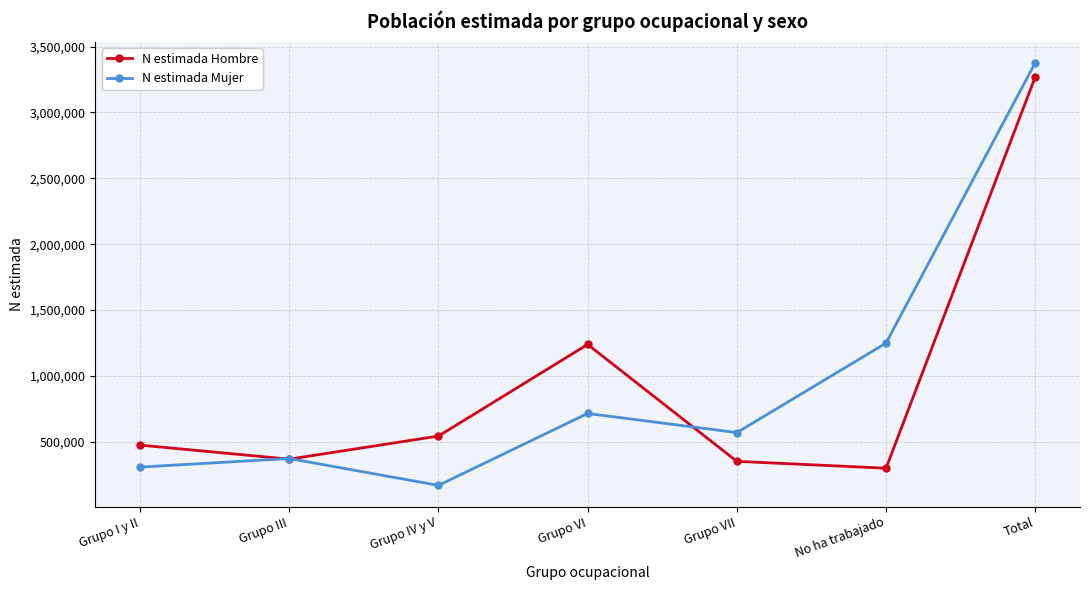

Reading left to right, list all the values displayed in this chart.

N estimada Hombre: Grupo I y II=473776	Grupo III=366934	Grupo IV y V=542389	Grupo VI=1238334	Grupo VII=350555	No ha trabajado=298201	Total=3270190
N estimada Mujer: Grupo I y II=306680	Grupo III=371865	Grupo IV y V=167782	Grupo VI=714285	Grupo VII=568752	No ha trabajado=1248760	Total=3378124